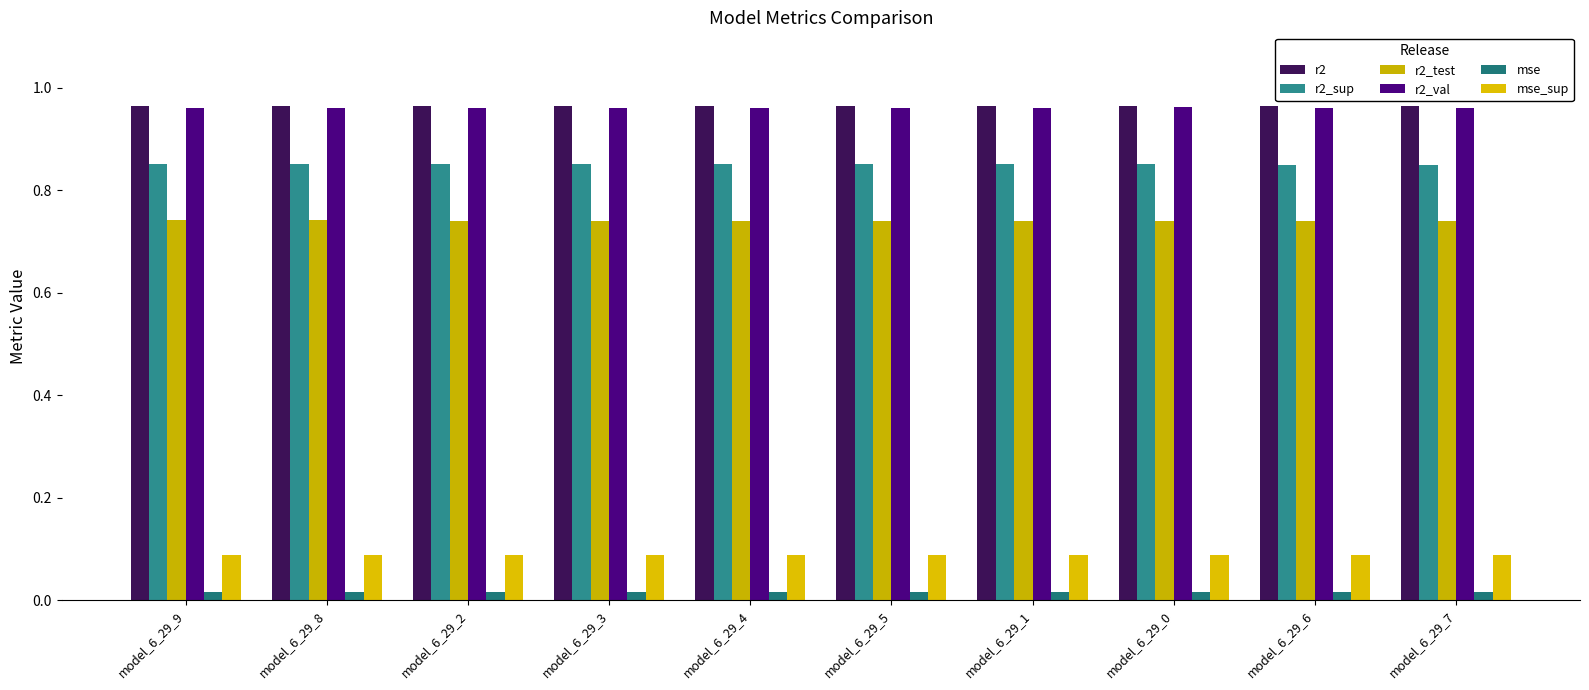

What position from the left is model_6_29_2?

3